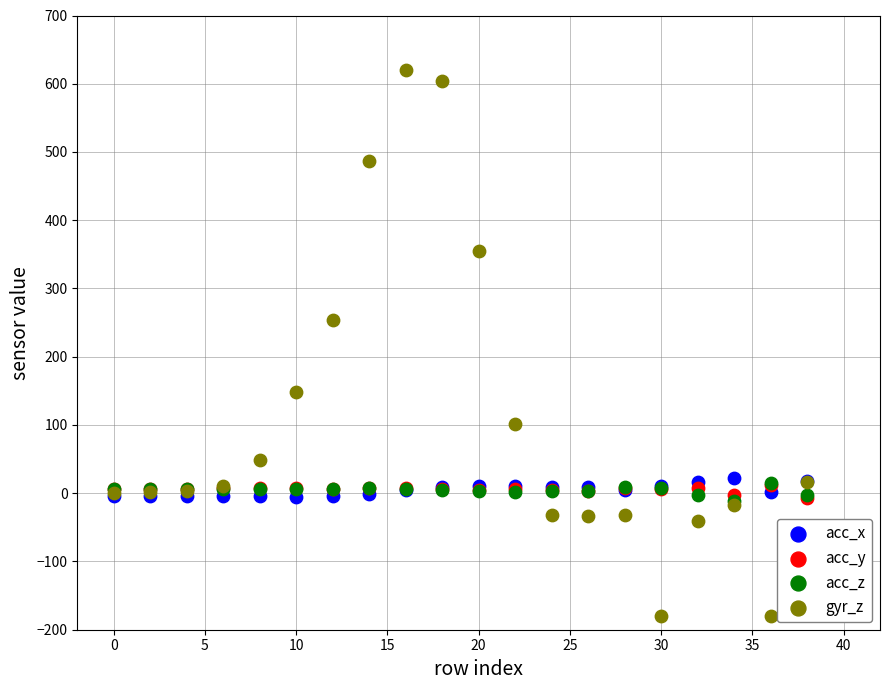

What are all the series names shown in the legend?

acc_x, acc_y, acc_z, gyr_z